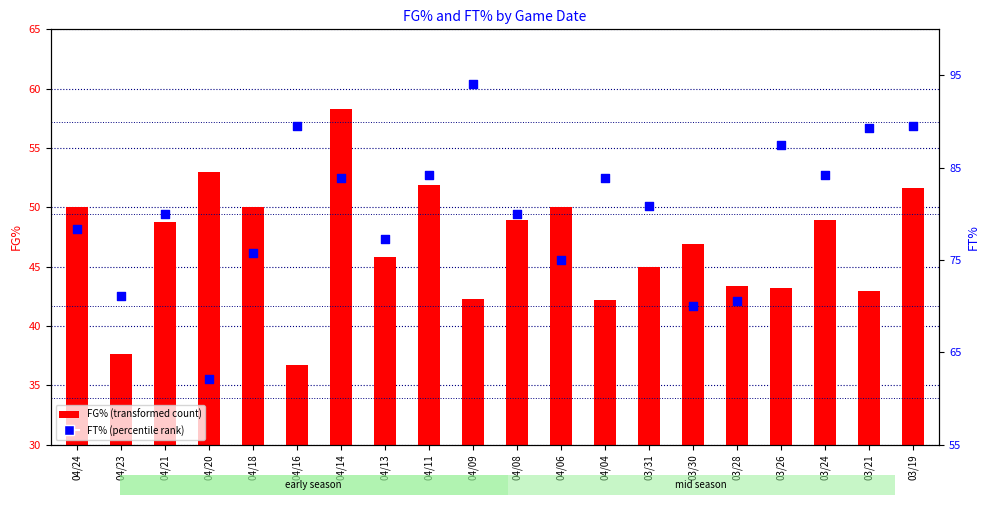

Which series contains the highest Y value?

FT%